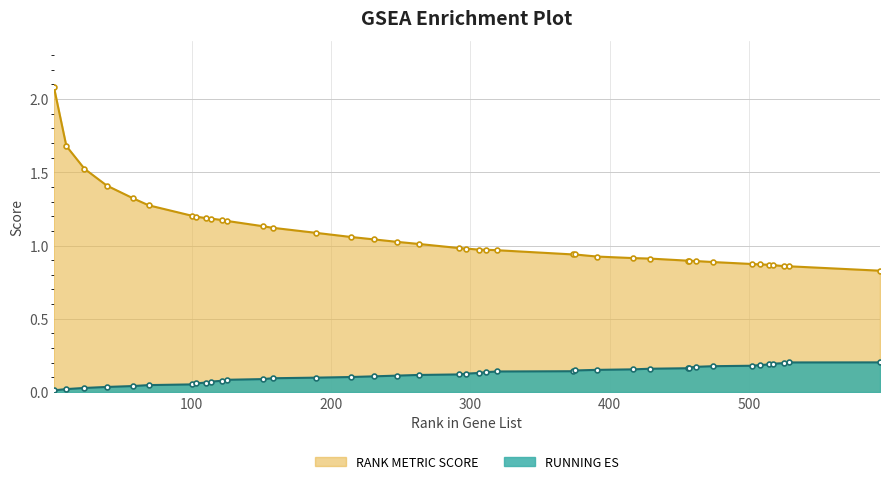

How many lines are shown in the chart?

2